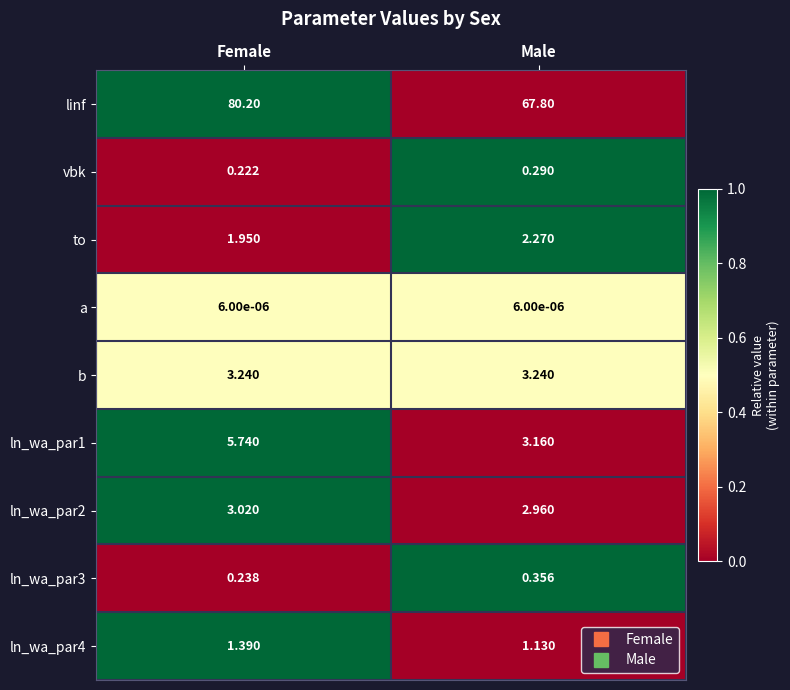

Which category has the highest value in the linf series?

Female